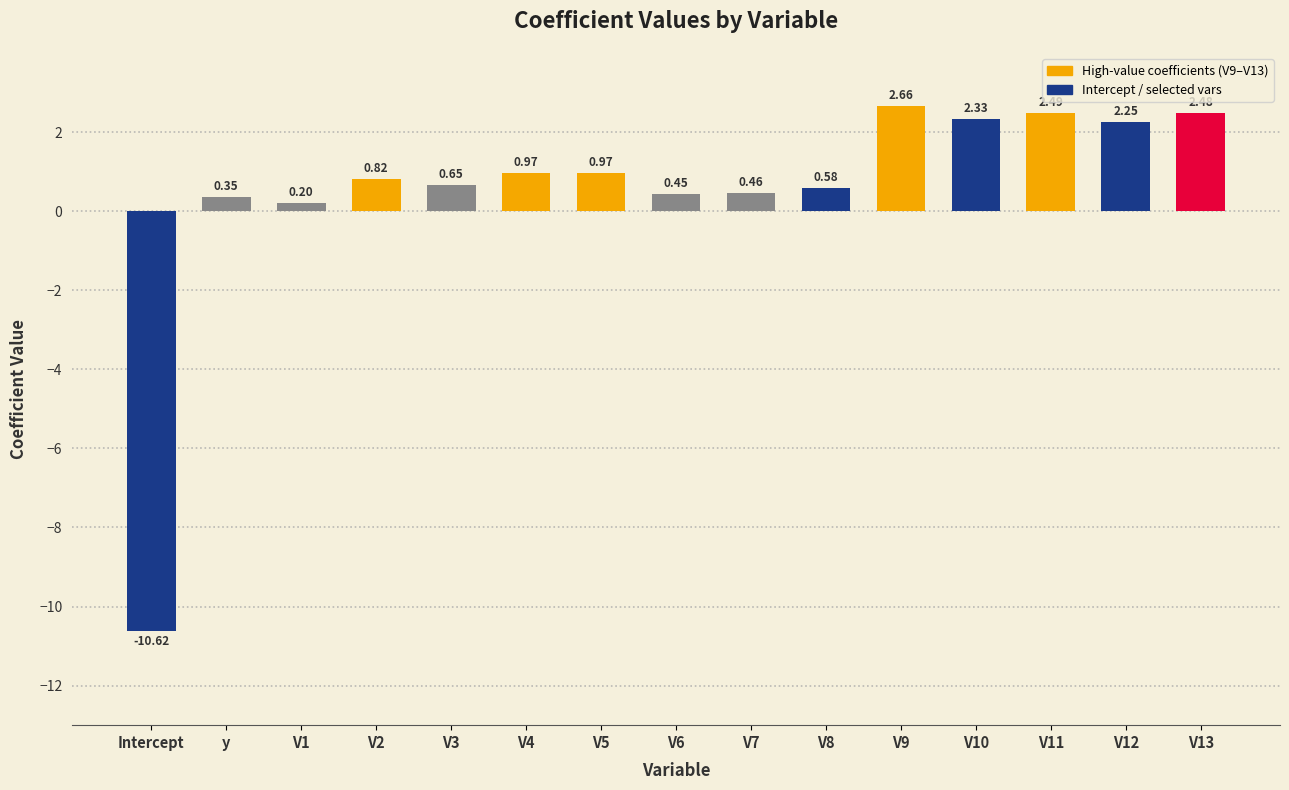

Between V11 and y, which is larger?

V11